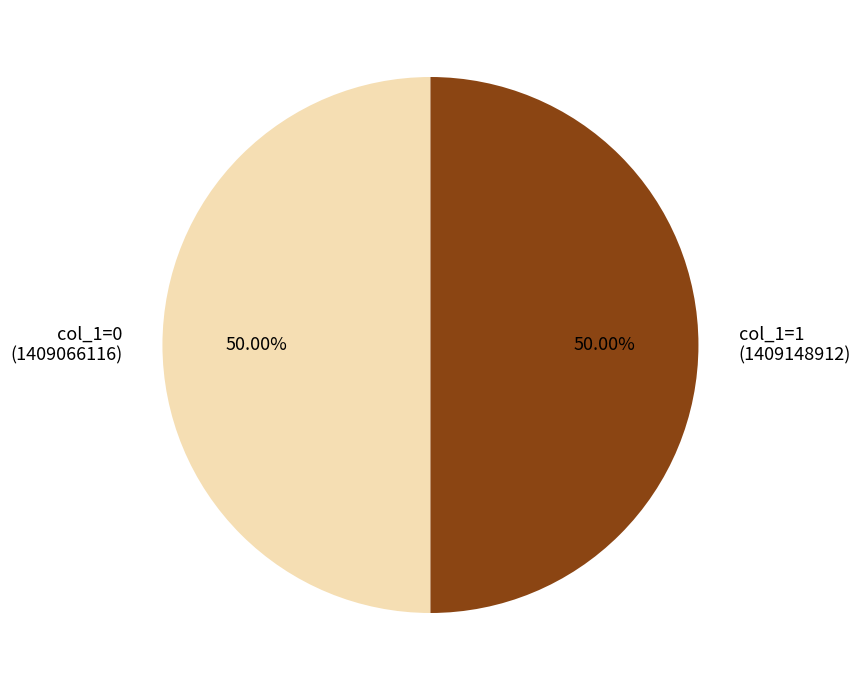

What is the ratio of the value at col_1=0 (1409066116) to the value at col_1=1 (1409148912)?

1.0